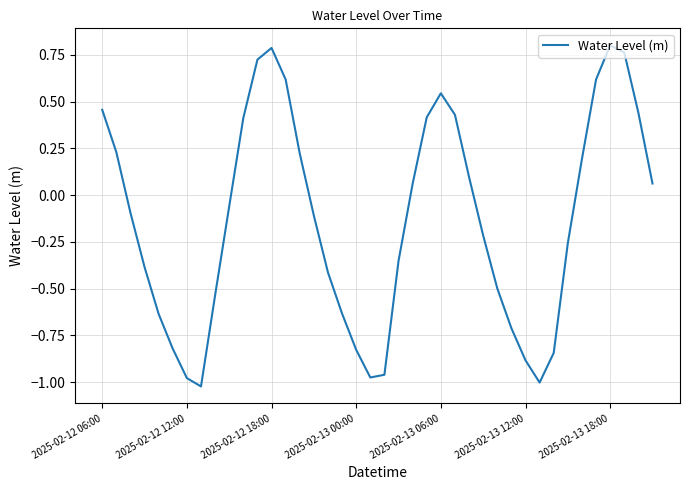

What is the difference between the maximum and minimum values?

1.8